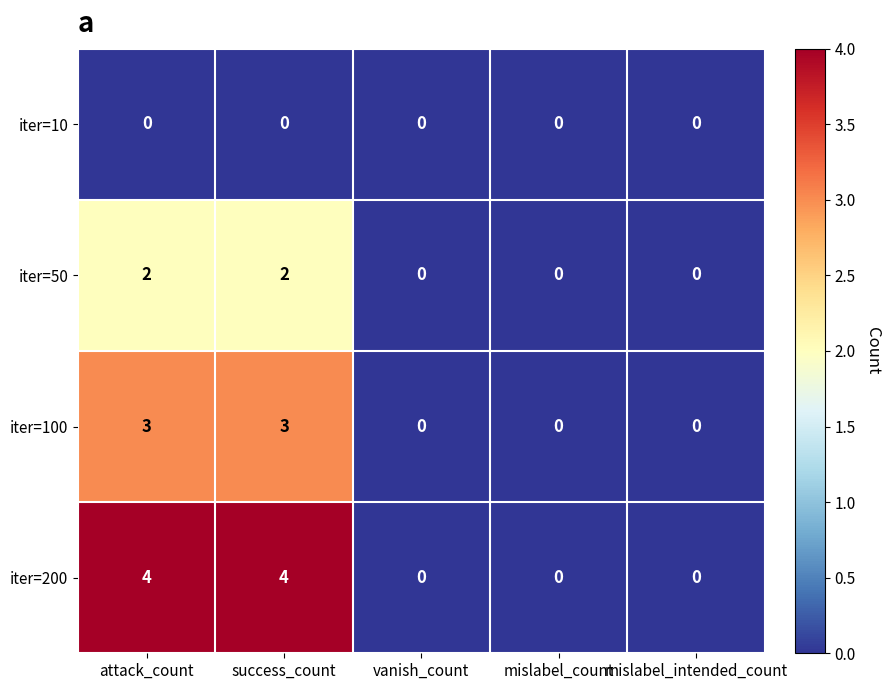

Count the number of data series in this chart.

4